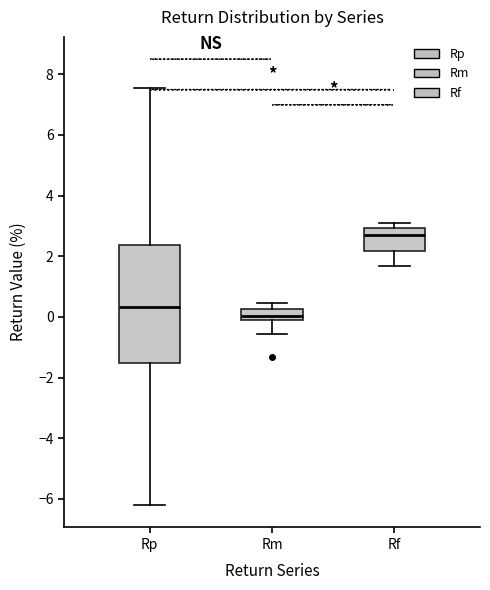

Reading left to right, read every box against the y-axis: the position of its median line, the range the box covers, and the ends of its whiskers. The values are not printed on the chart, so give them approximately, as read against the axis.

Rp: median 0.4, box -1.6 to 2.4, whiskers -6.2 to 7.6
Rm: median 0.0 (inside the box), box 0.0 to 0.2, whiskers -0.6 to 0.4
Rf: median 2.8, box 2.2 to 3.0, whiskers 1.6 to 3.0 (just above the box's upper edge)